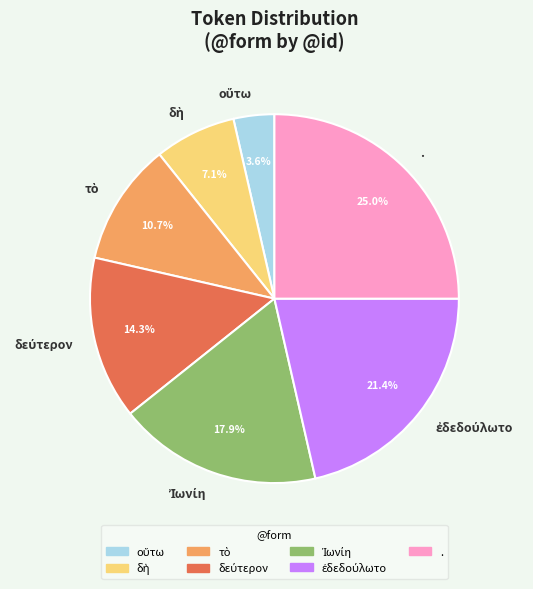

What is the largest slice in the pie chart?

.